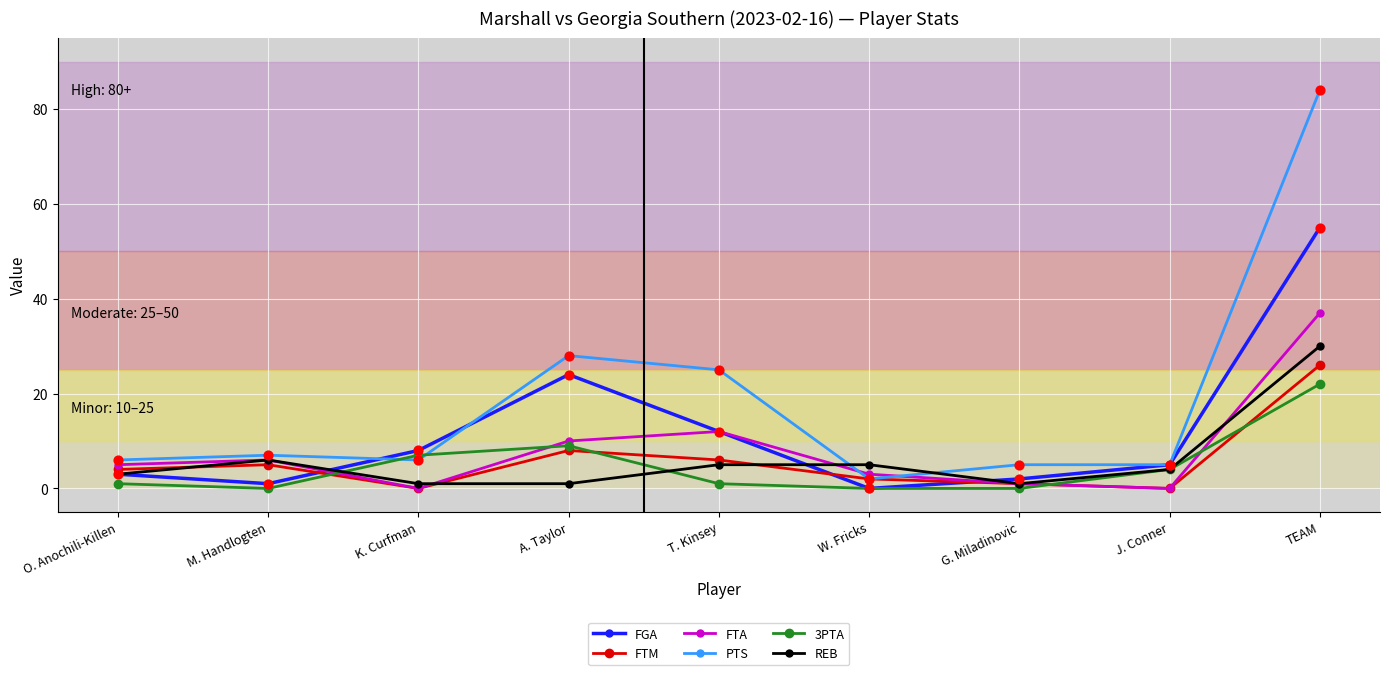

At which category is the sum across all series the highest?

TEAM